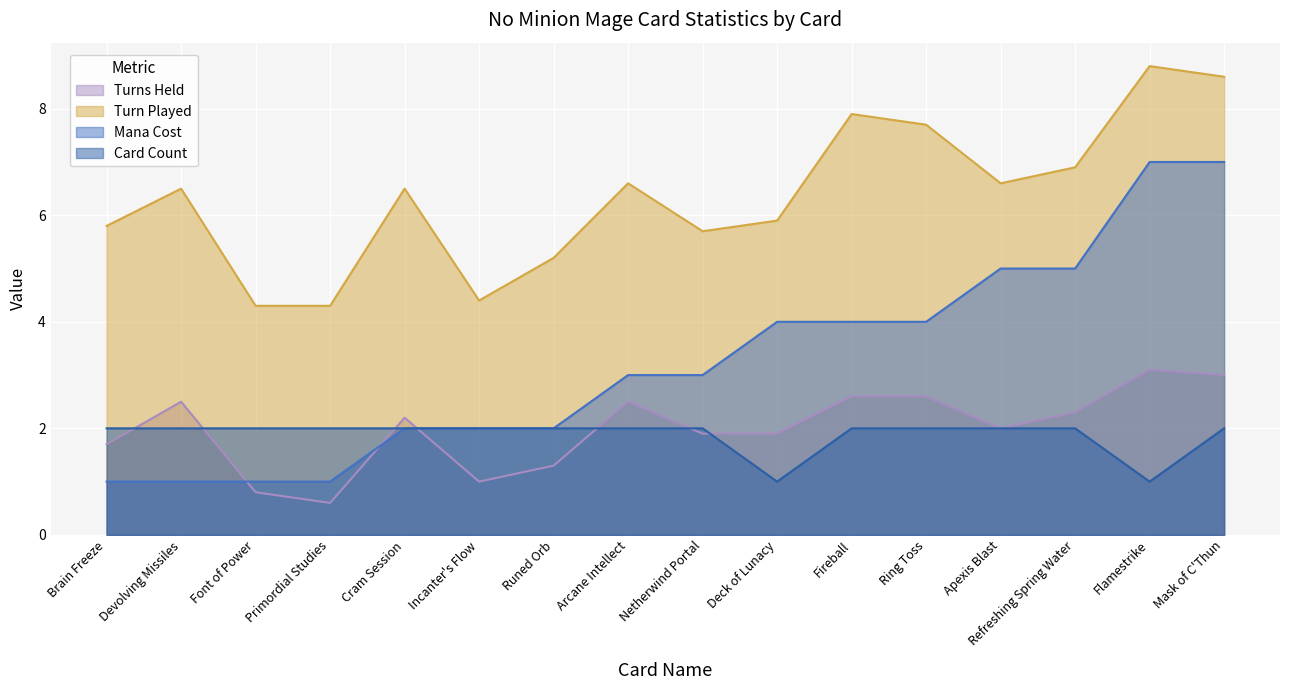

How many values in the Turns Held series are below 2?

7